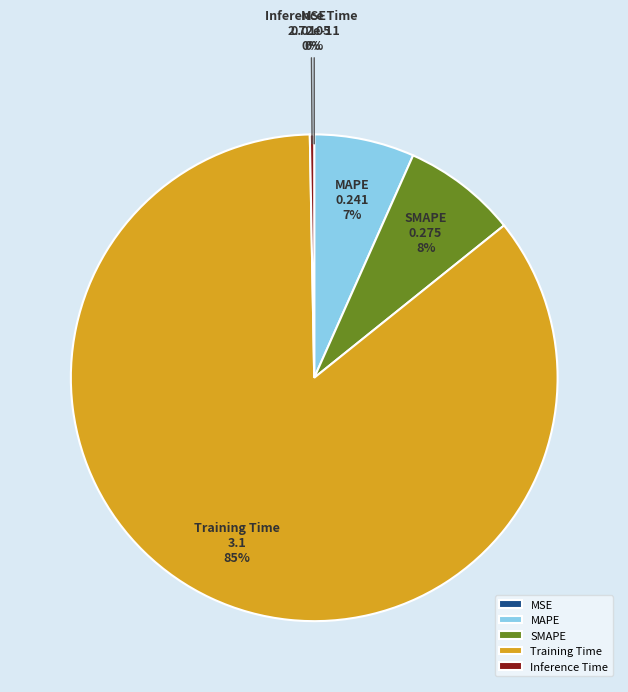

True or false: SMAPE accounts for 1% of the total.

False